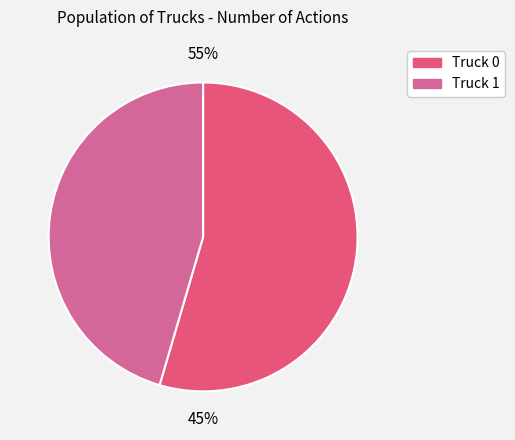

To the nearest percent, what percentage of the pie is Truck 1?

45%